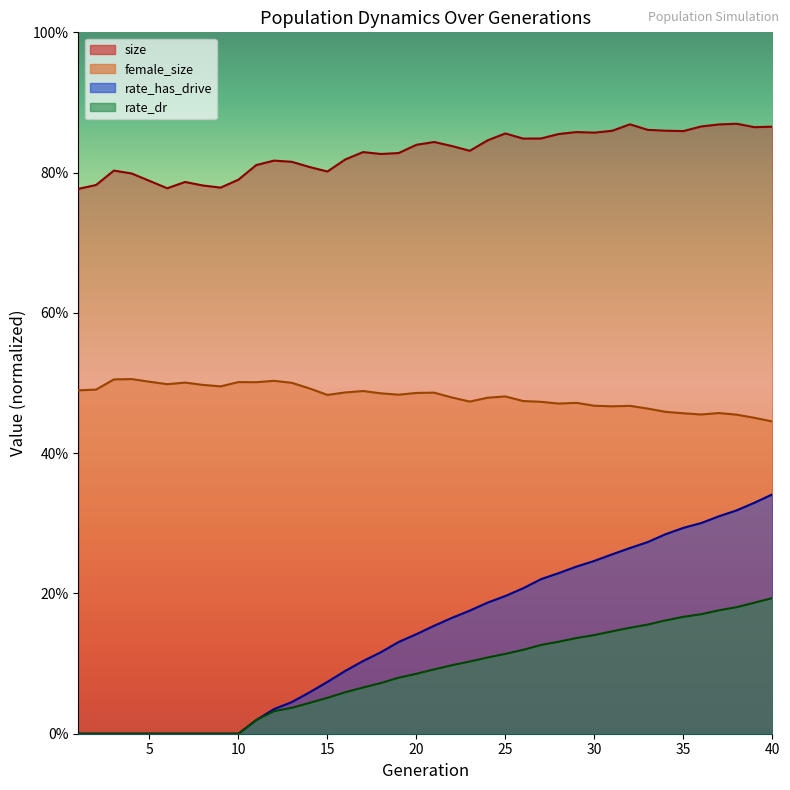

What is the lowest value of the female_size series?

0.4